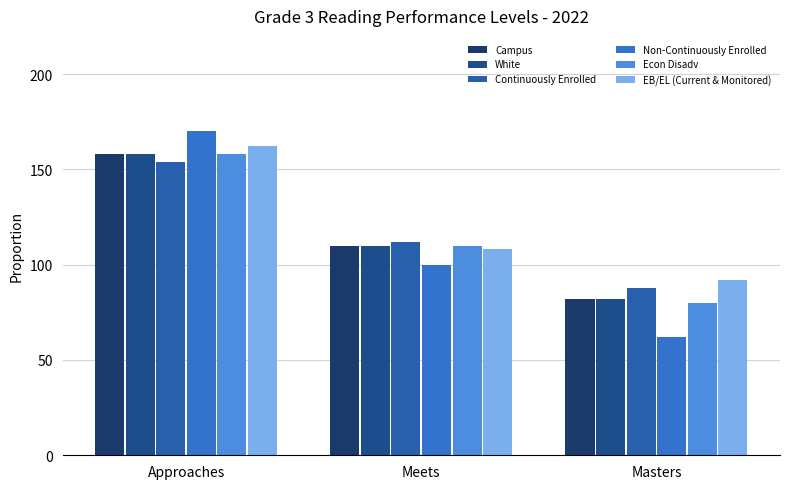

The value of Non-Continuously Enrolled at Approaches is 170.0. True or false?

True